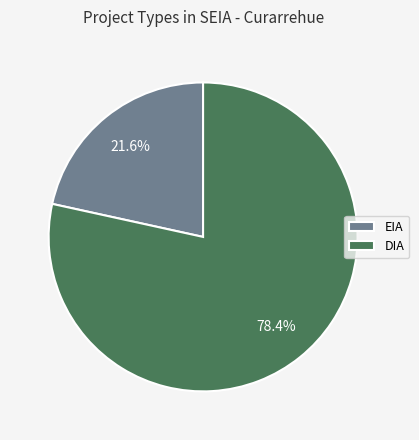

How many slices are in this pie chart?

2